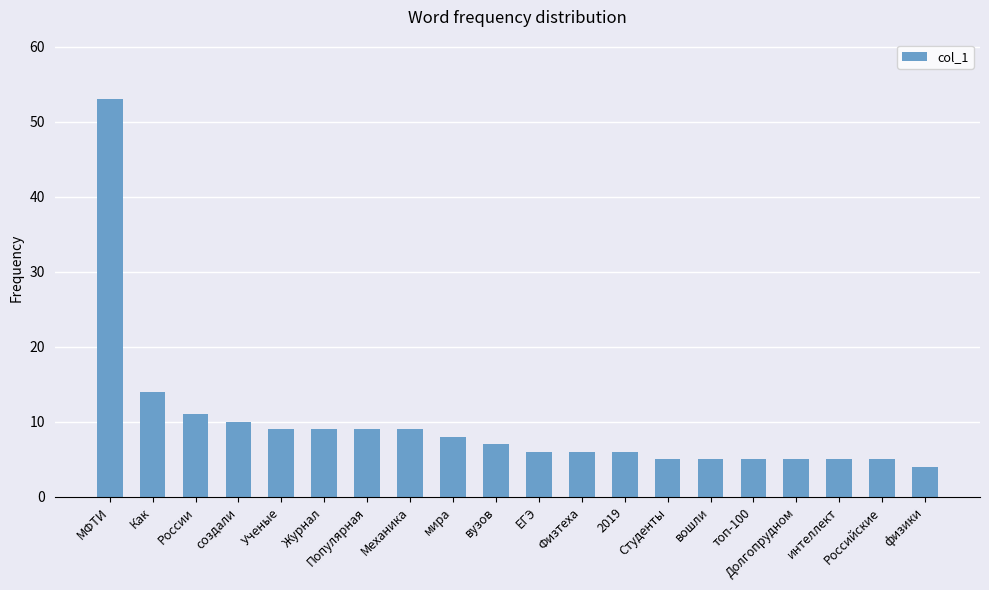

How many values are below 7?

10